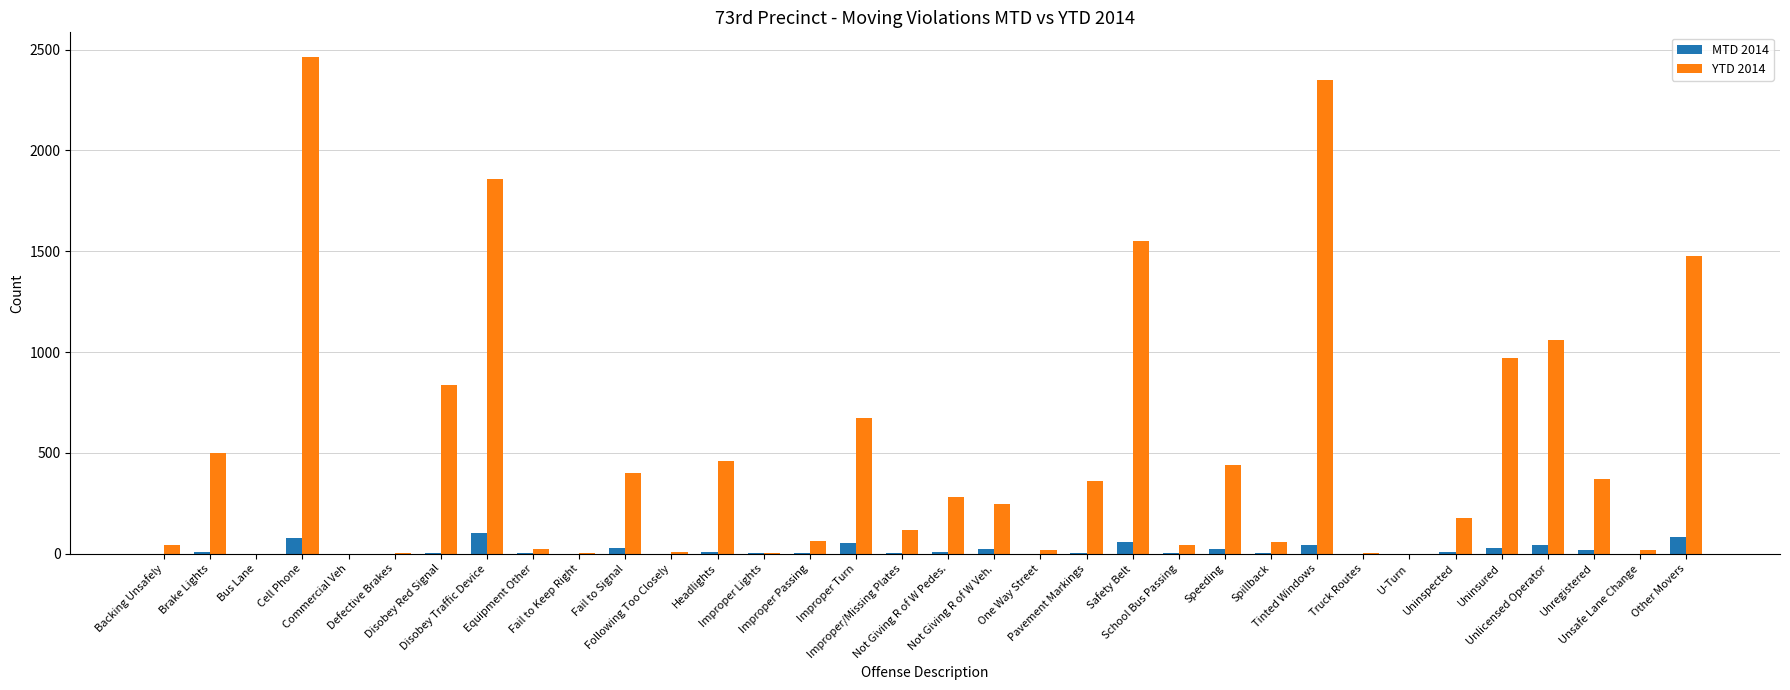

Are the bars horizontal?

No